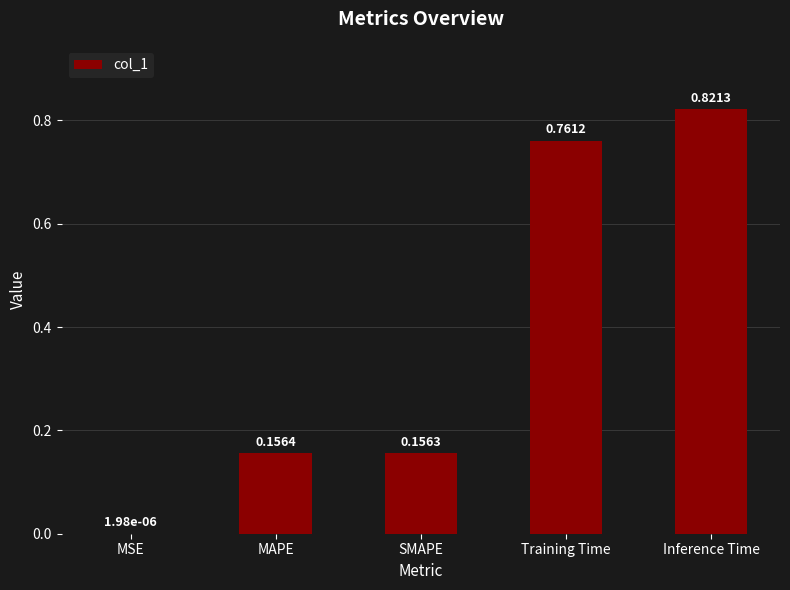

Where is the data nearest to the value 0?

MSE